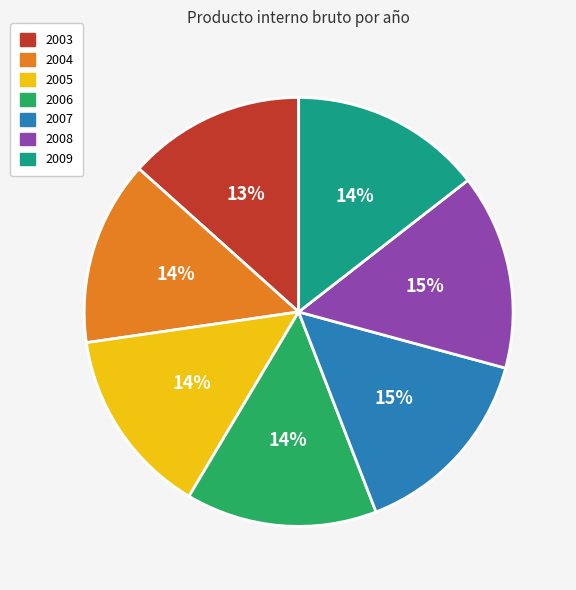

Between 2008 and 2004, which is larger?

2008